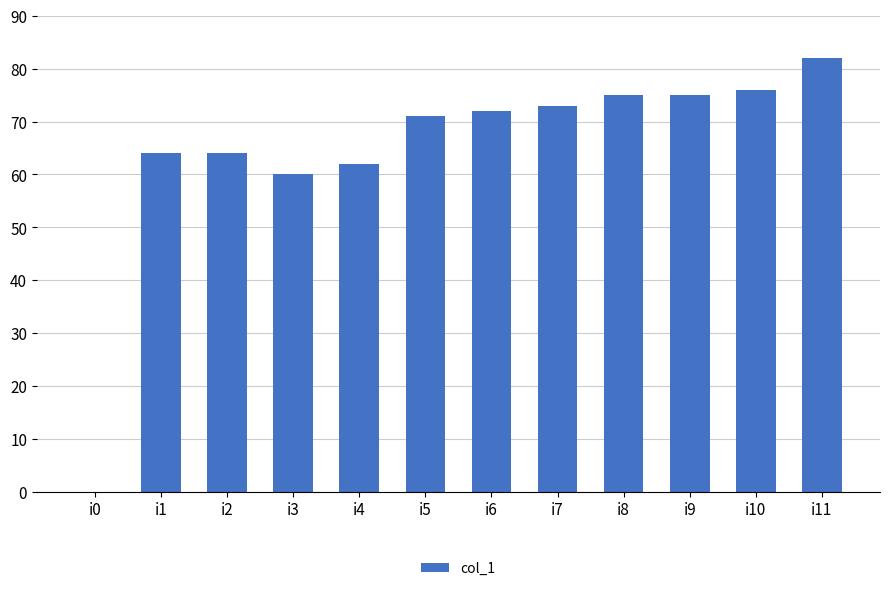

The value at i6 is 28. True or false?

False